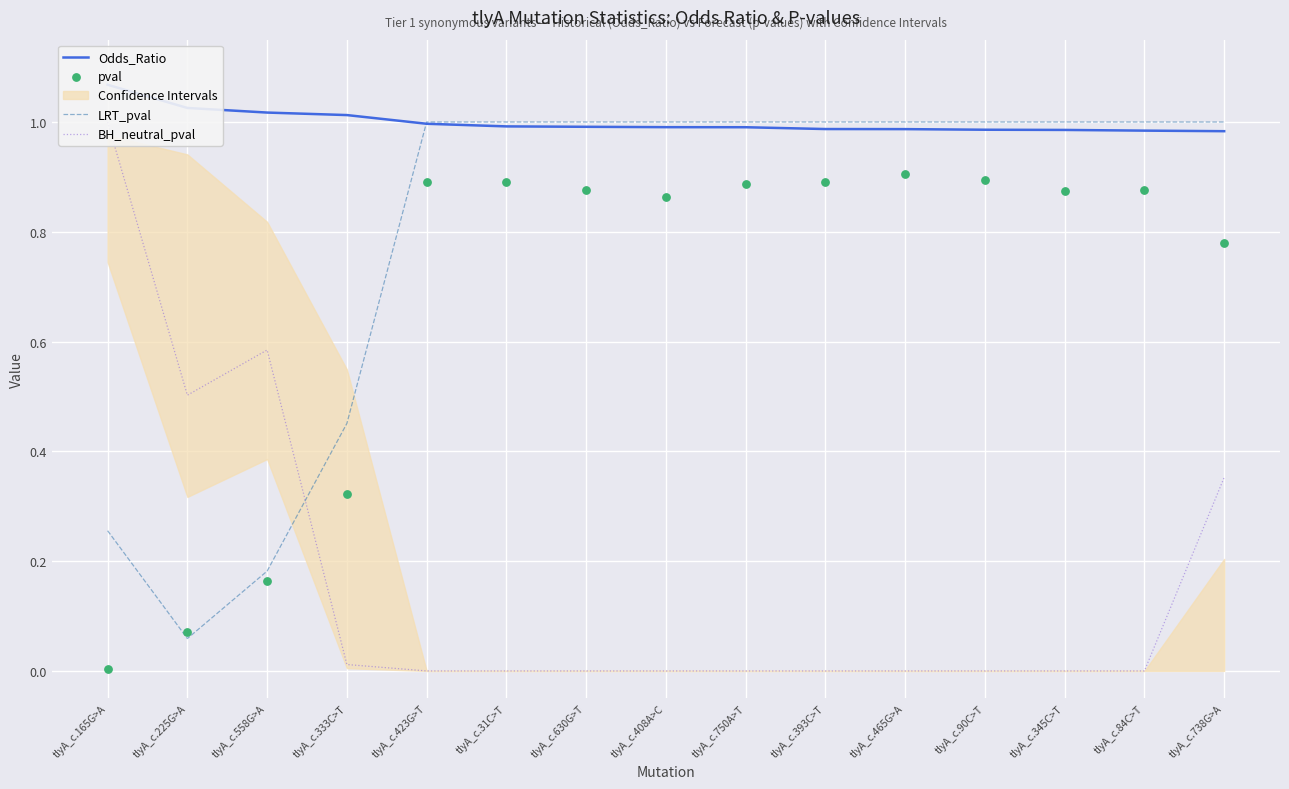

Which series reaches the minimum Y coordinate?

BH_neutral_pval